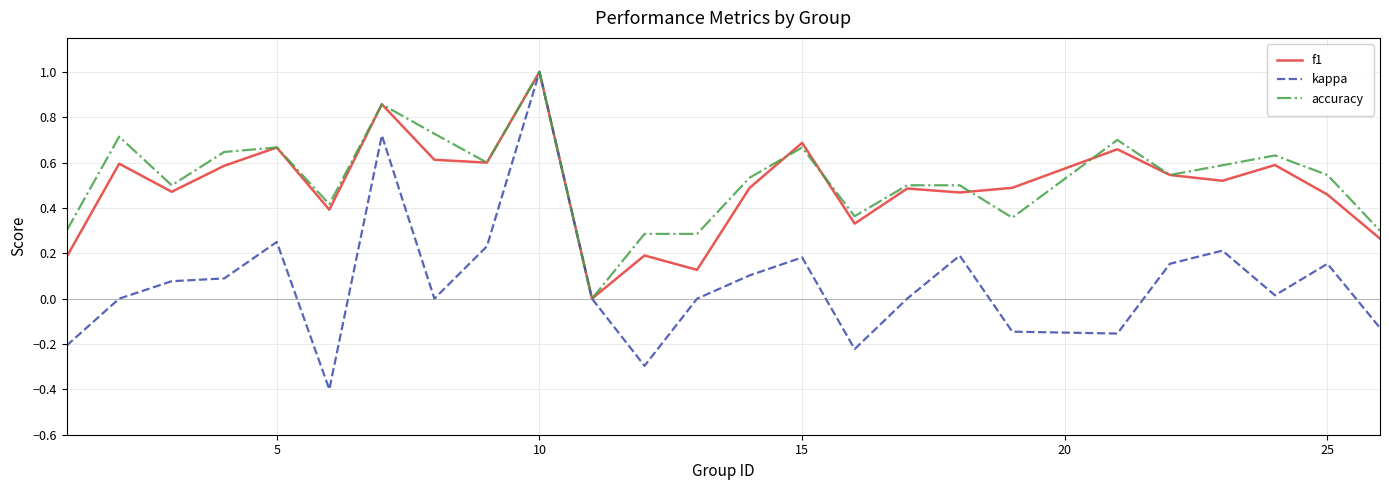

What are all the series names shown in the legend?

f1, kappa, accuracy